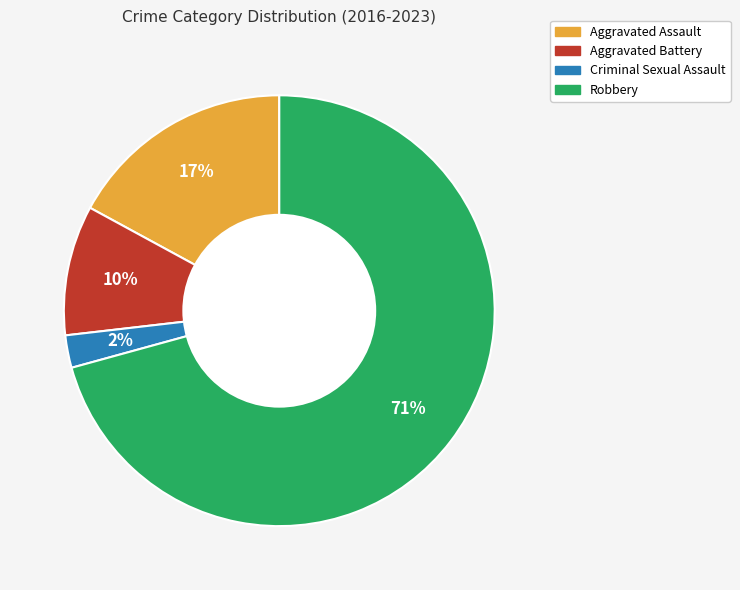

Which category has the biggest portion of the pie?

Robbery